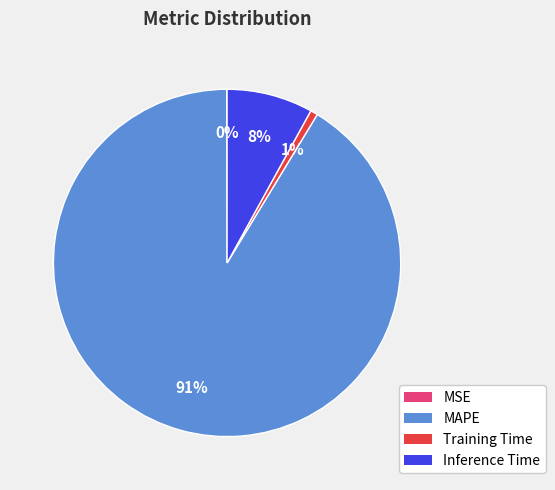

Does any single category account for the majority?

Yes